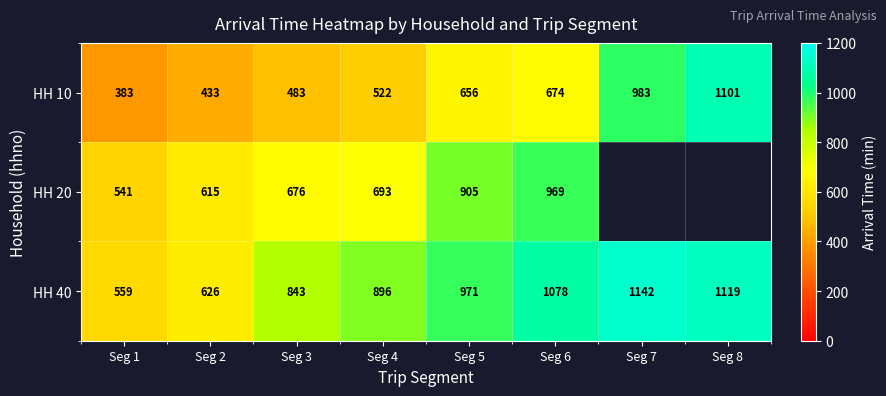

At which label does HH 40 reach its minimum?

Seg 1